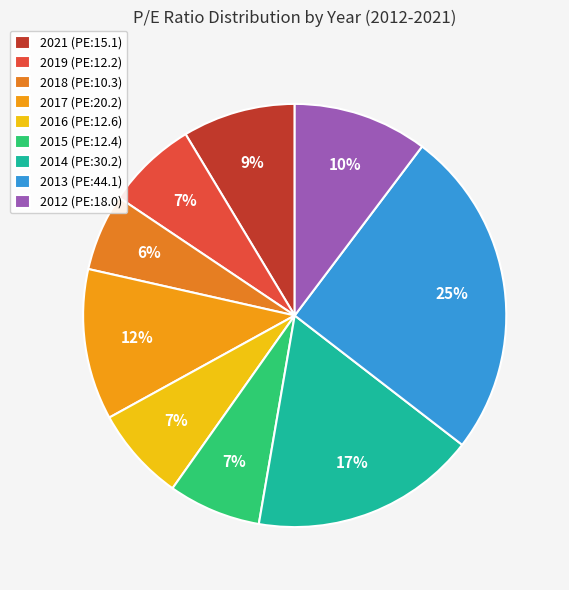

Which slice is the largest?

2013 (PE:44.1)